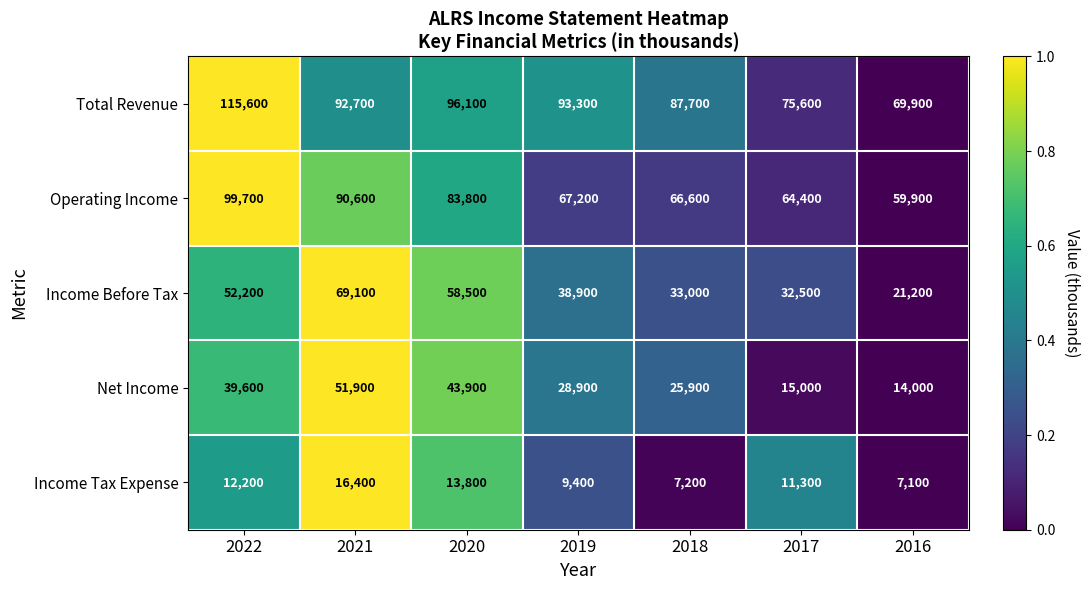

What is the difference between the second highest and second lowest values in the Total Revenue series?

20500